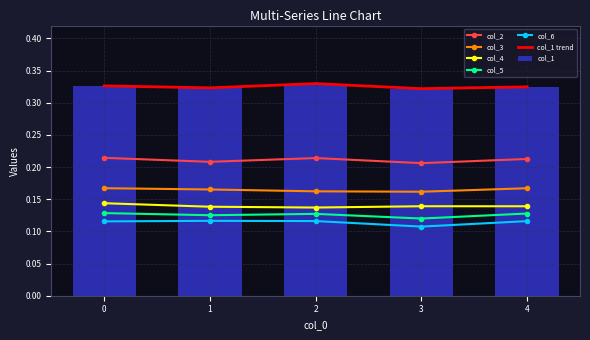

Count the col_1 trend values in the range 0 to 1.

5